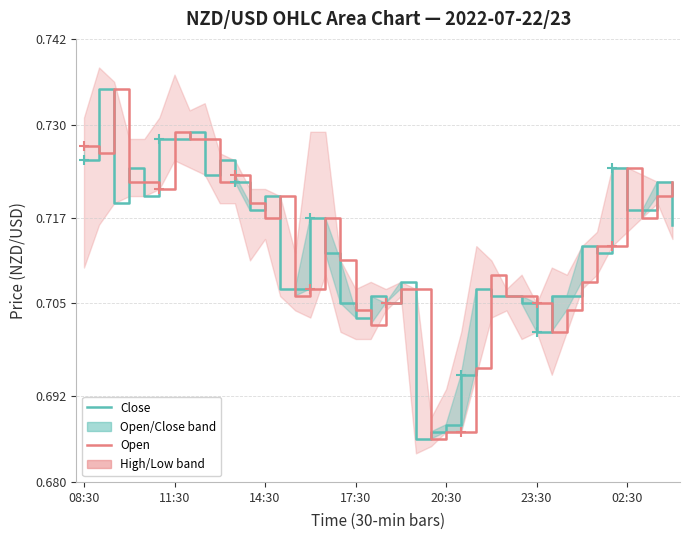

How many lines are shown in the chart?

2